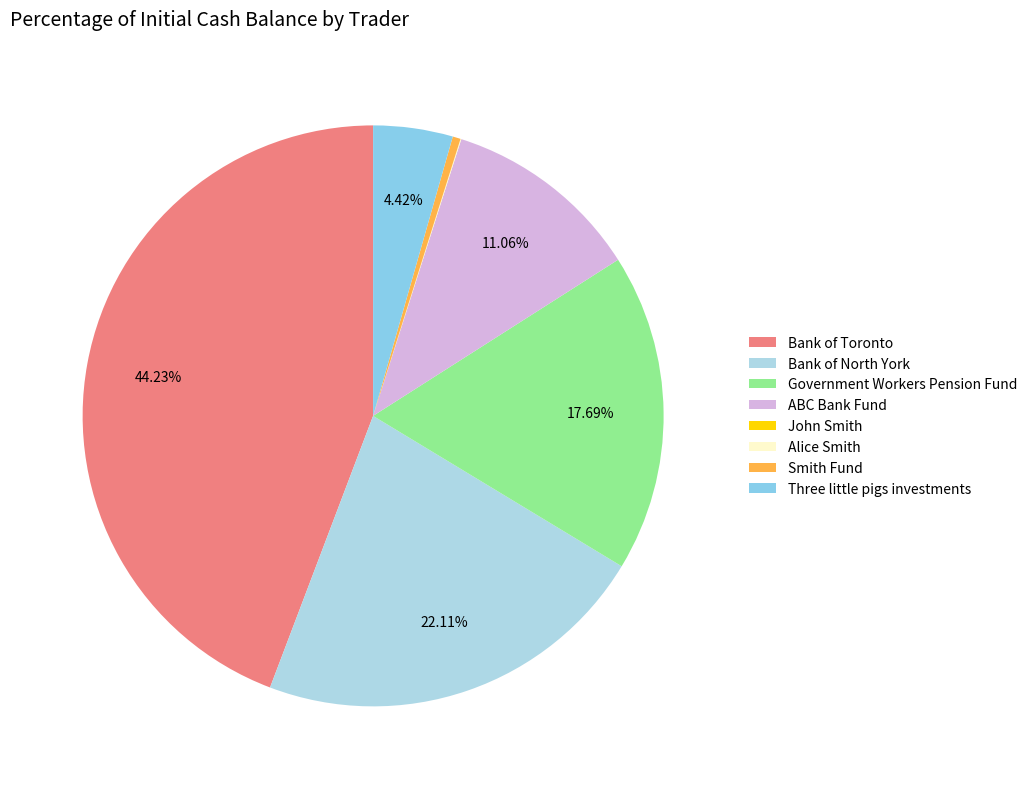

Combined, do Alice Smith and Smith Fund account for over 50%?

No